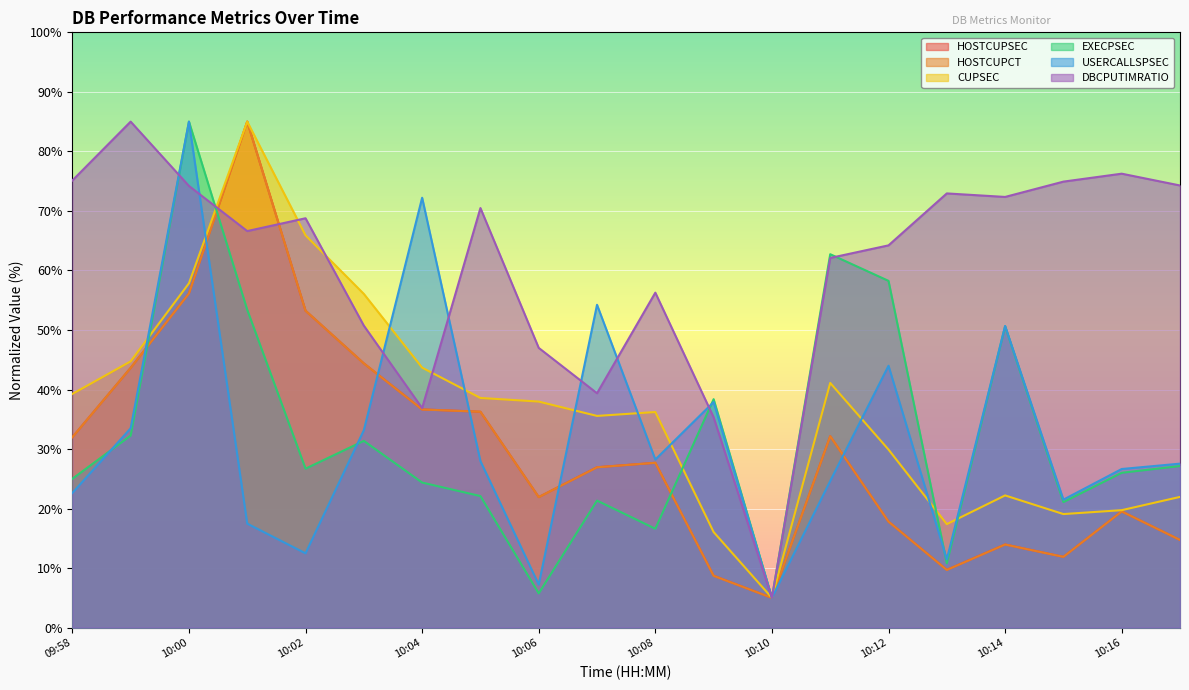

At which category does the chart reach its minimum across all series?

10:10